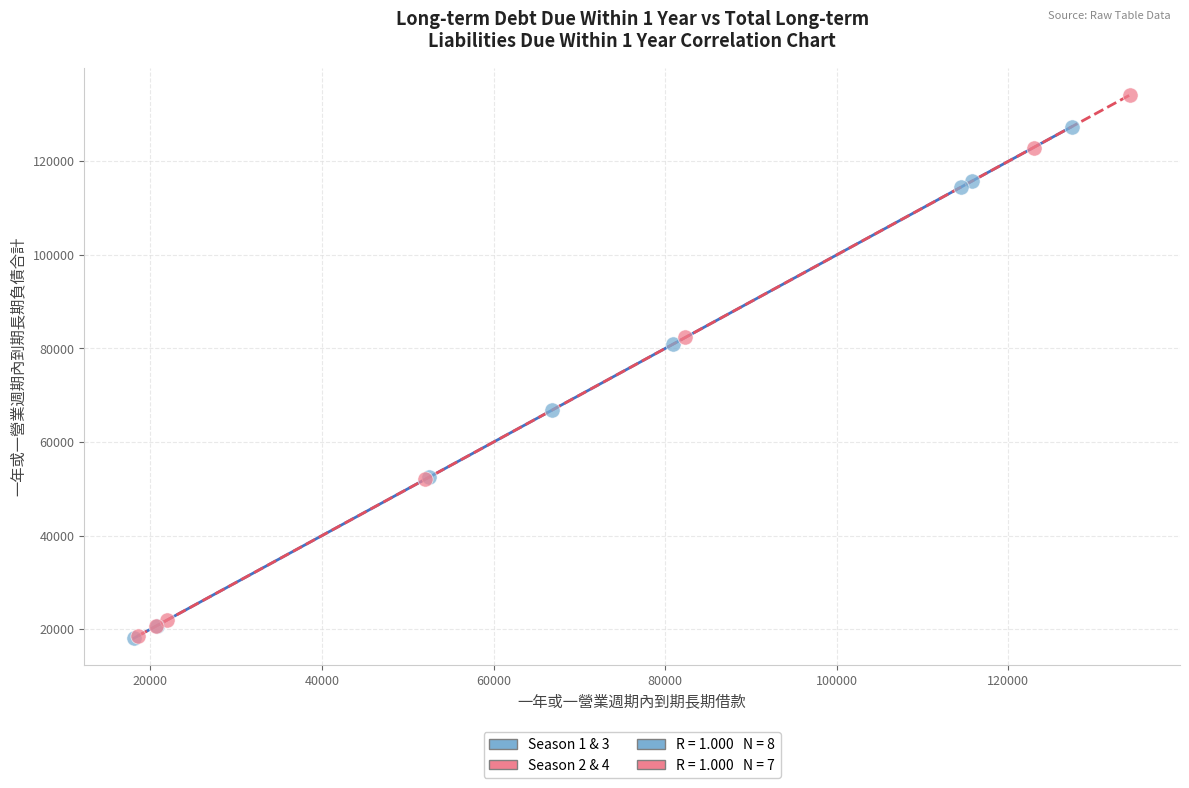

Which series has the widest spread of Y values?

Season 2 & 4